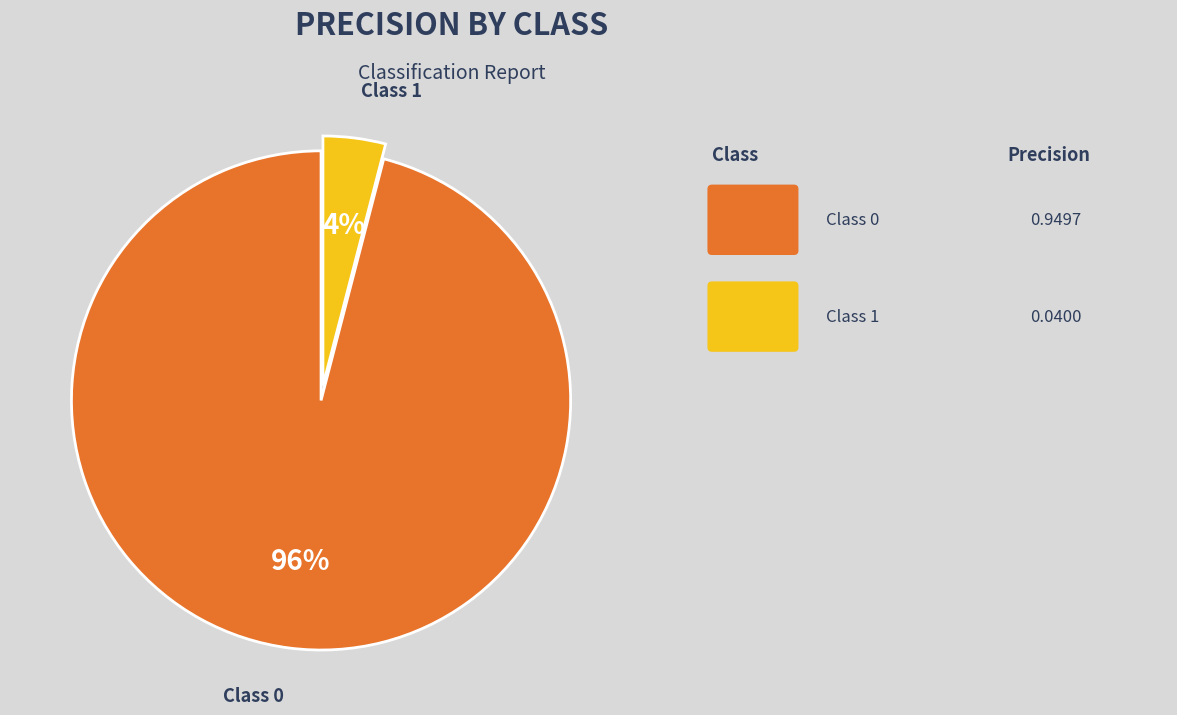

Does any single category account for the majority?

Yes